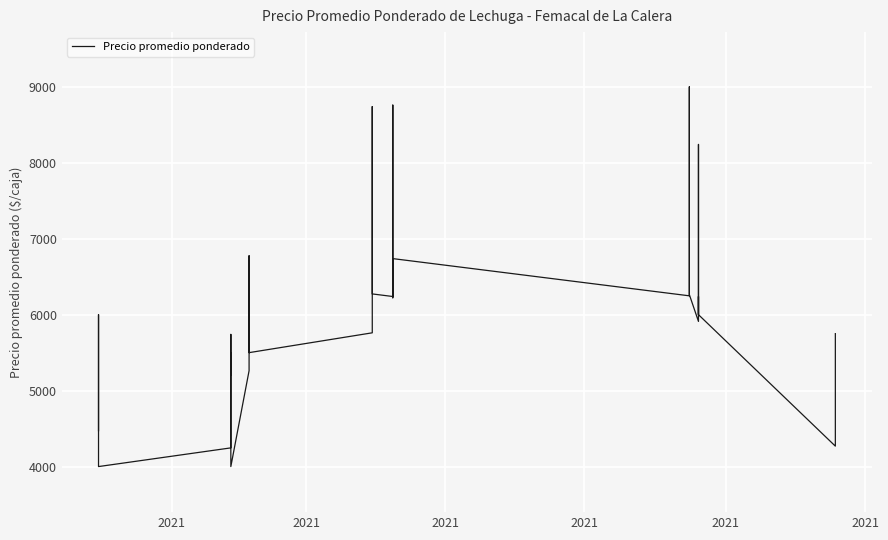

The chart shows a value of 9676 at 31. True or false?

False